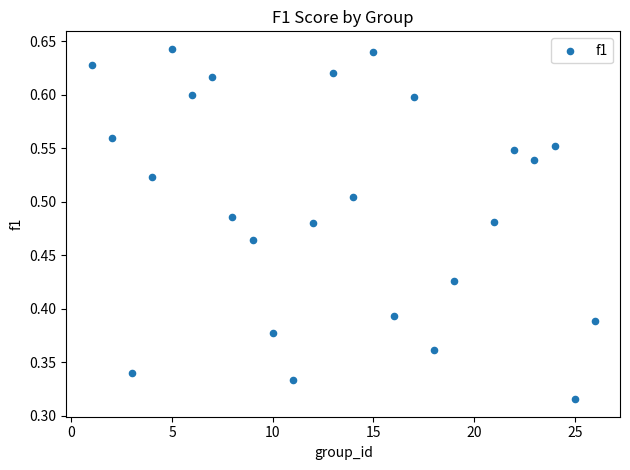

What is the range of X values (max minus min)?

25.0